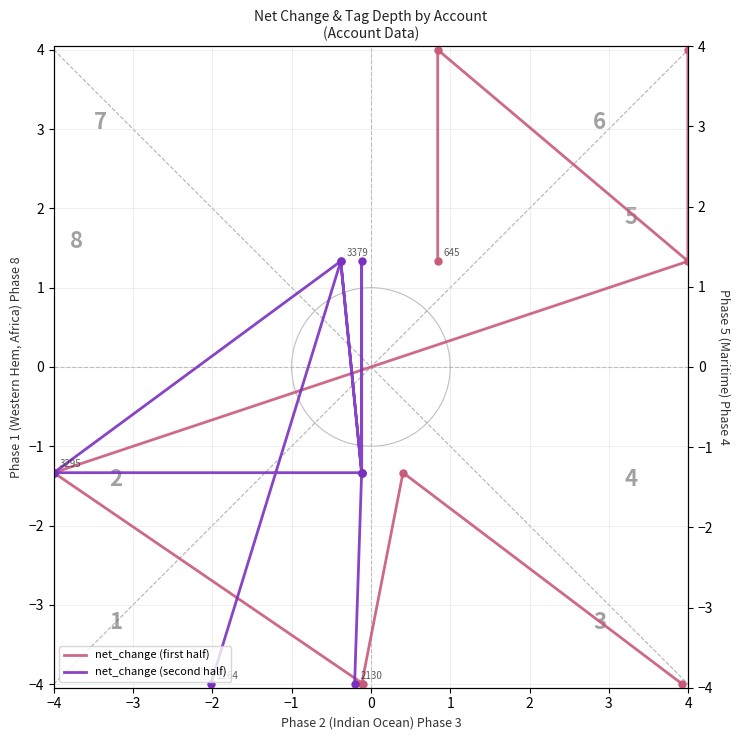

At how many categories does at least one series exceed 0?

6